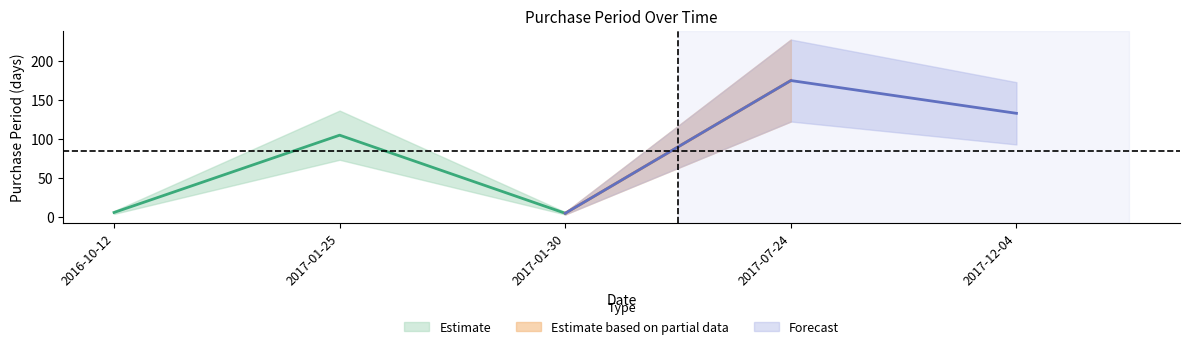

The value at 2017-01-25 is 27. True or false?

False